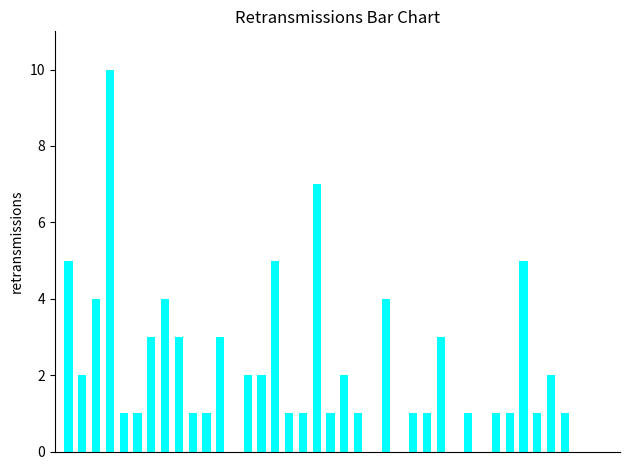

What is the greatest value displayed?

10